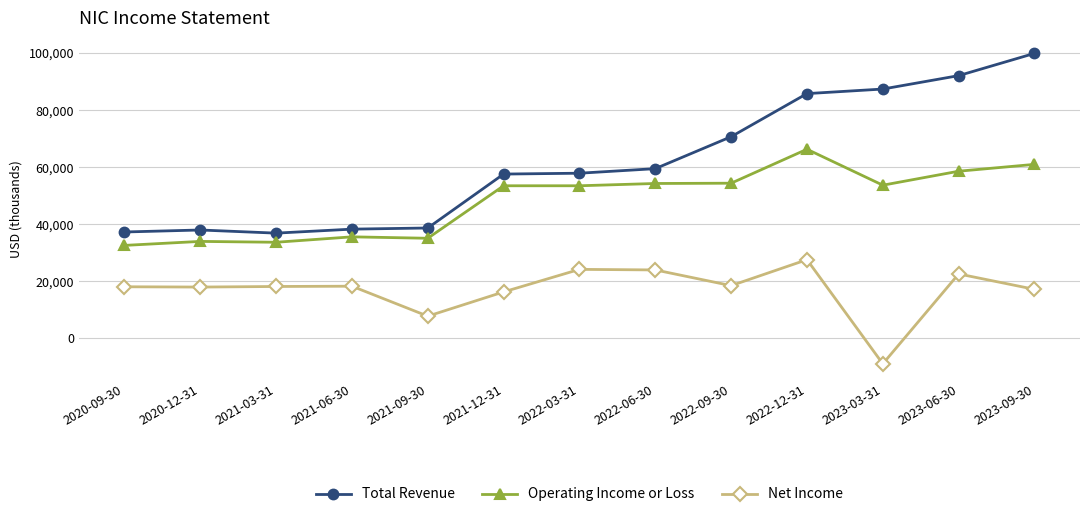

At which label does Total Revenue reach its peak?

2023-09-30